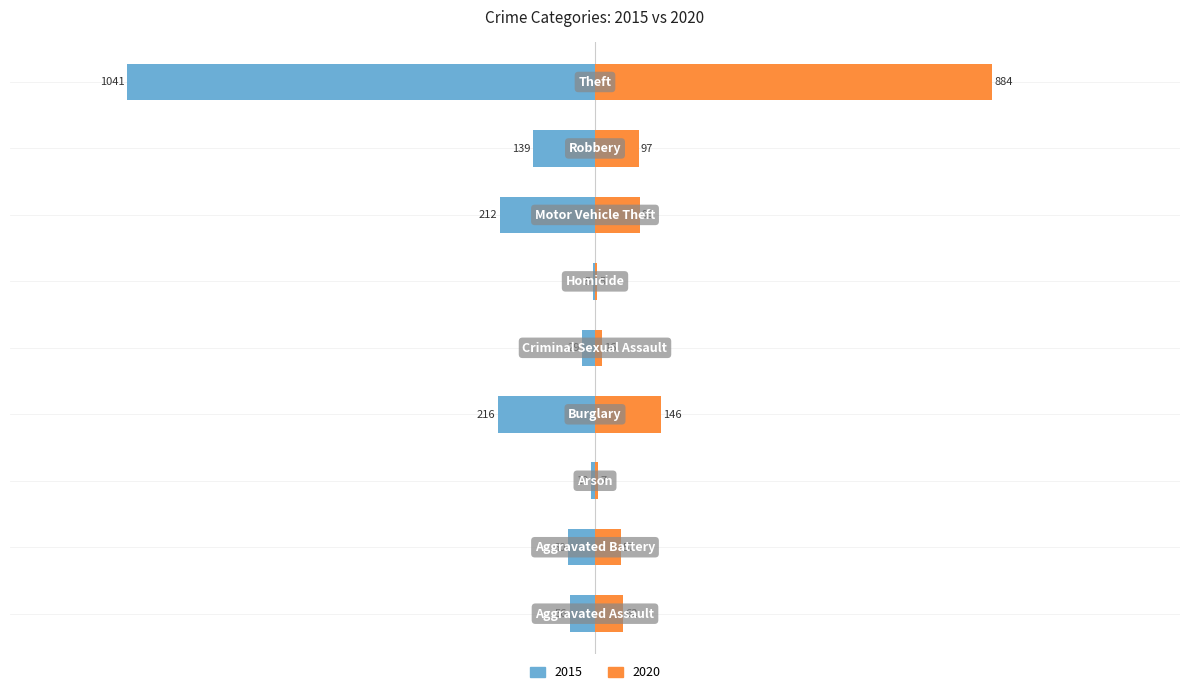

How many categories are shown in the chart?

9